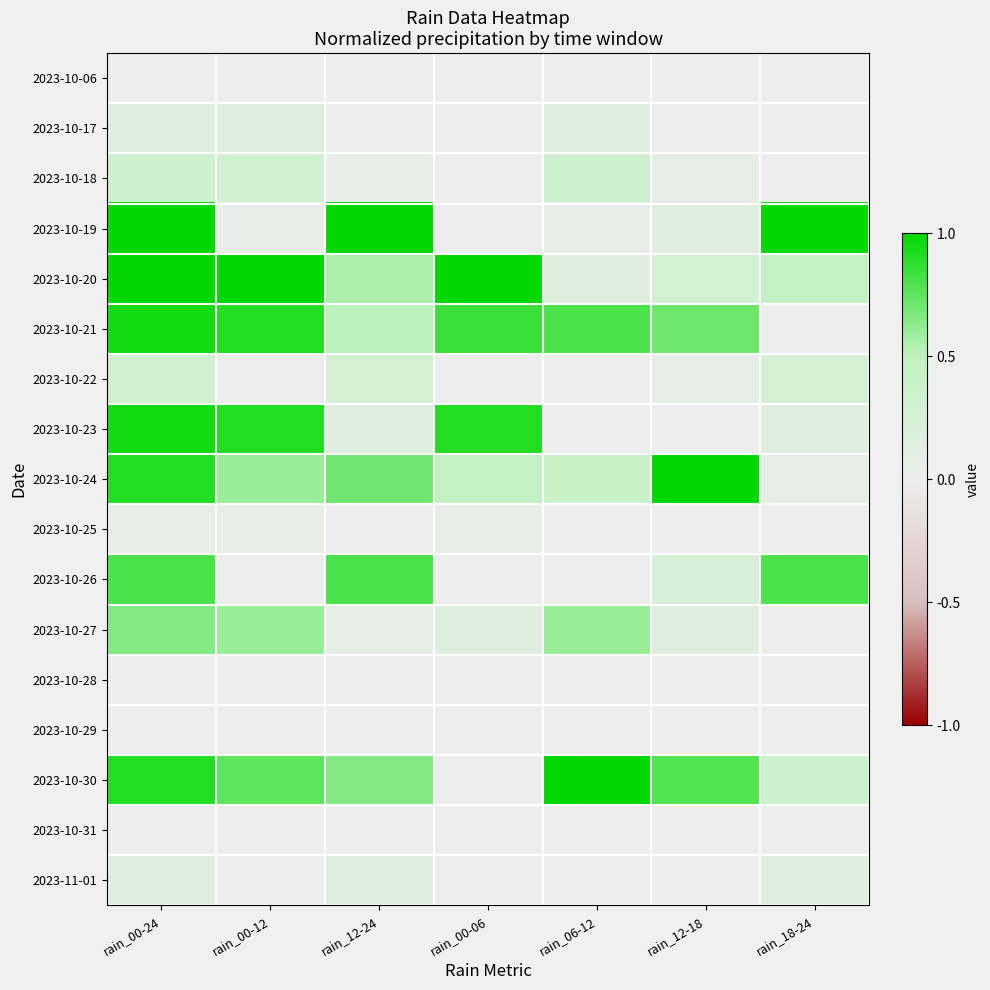

At how many categories does at least one series exceed 0?

7